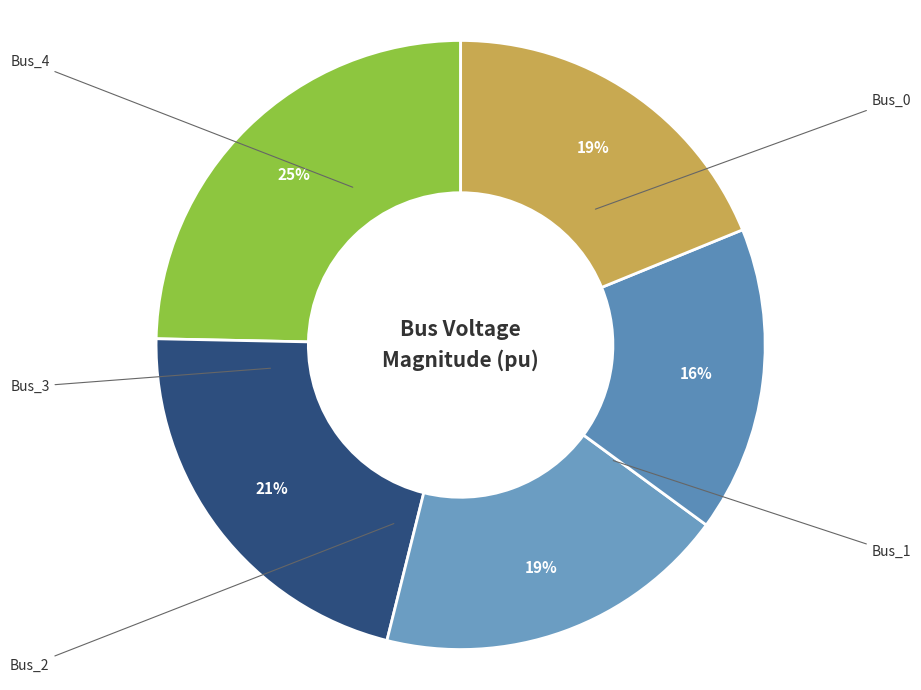

How many segments does this pie chart have?

5